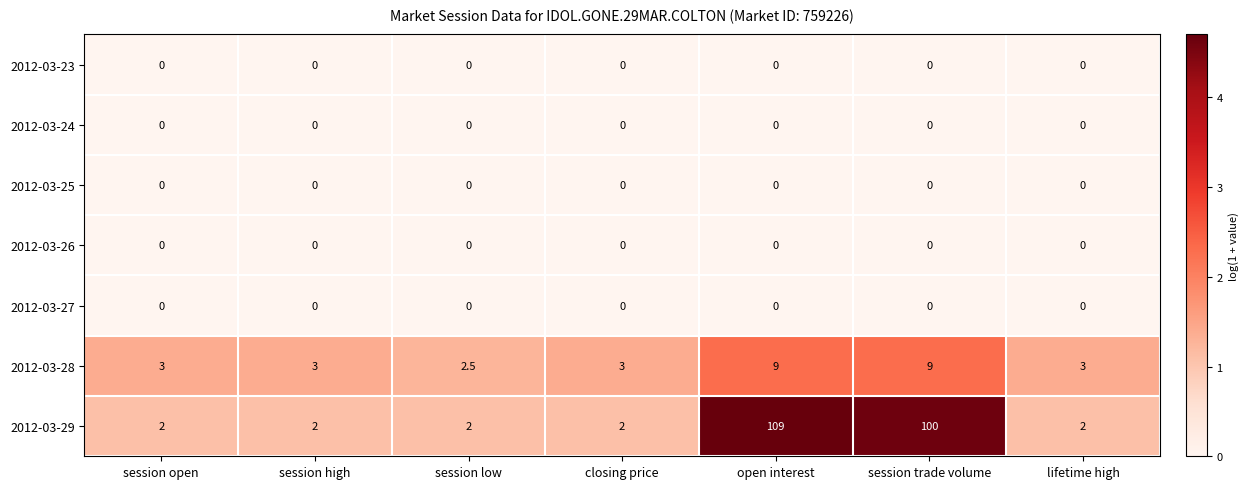

Between session low and lifetime high, which series saw the biggest shift?

2012-03-28